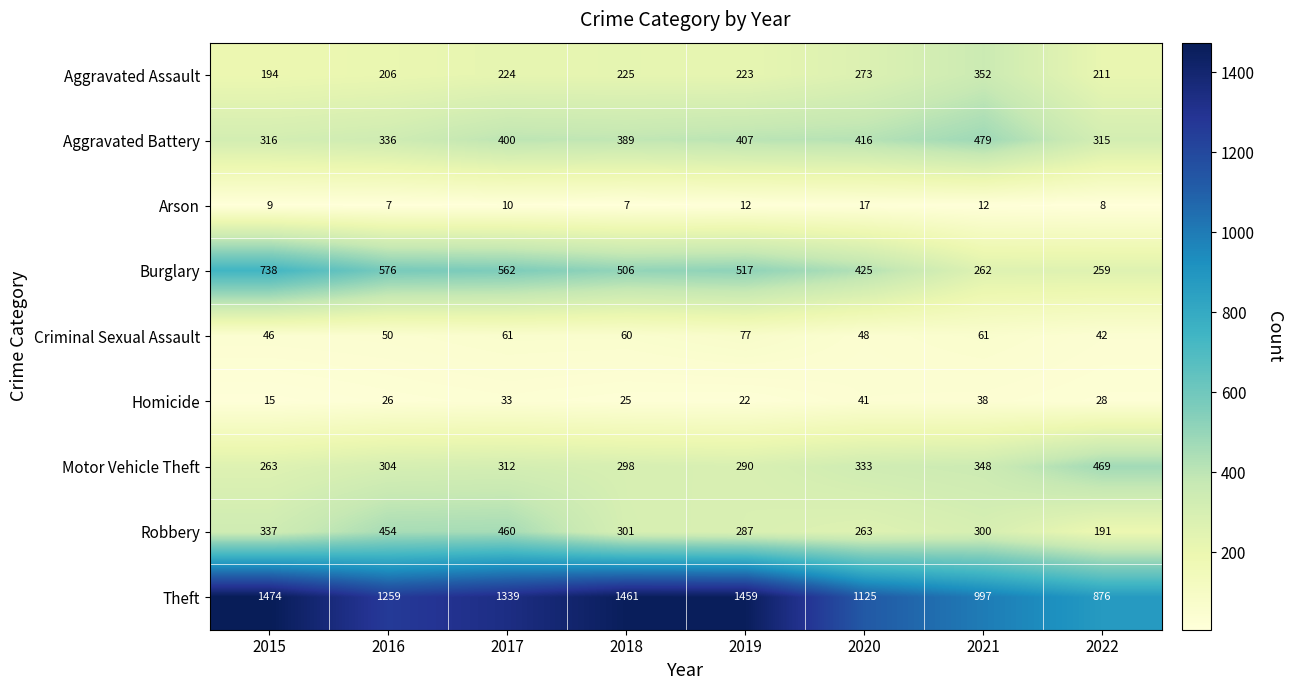

What is the total value across all series at 2020?

2941